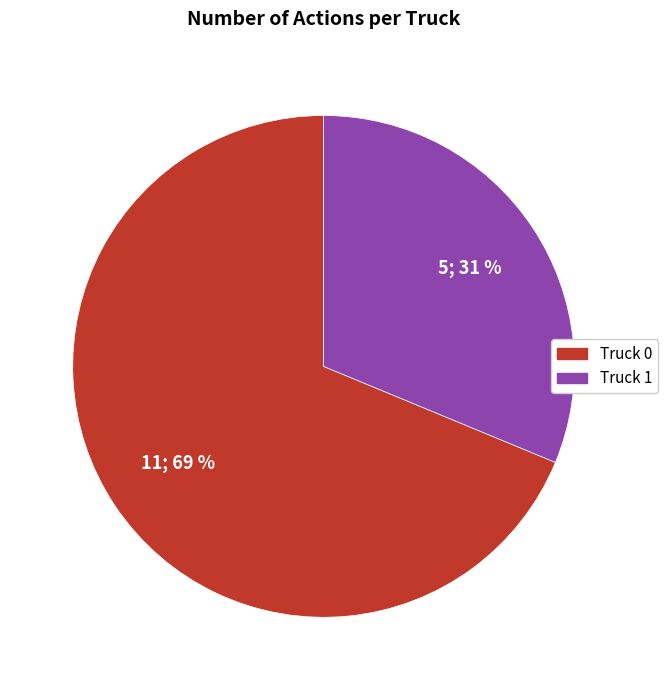

Combined, do Truck 0 and Truck 1 account for over 50%?

Yes